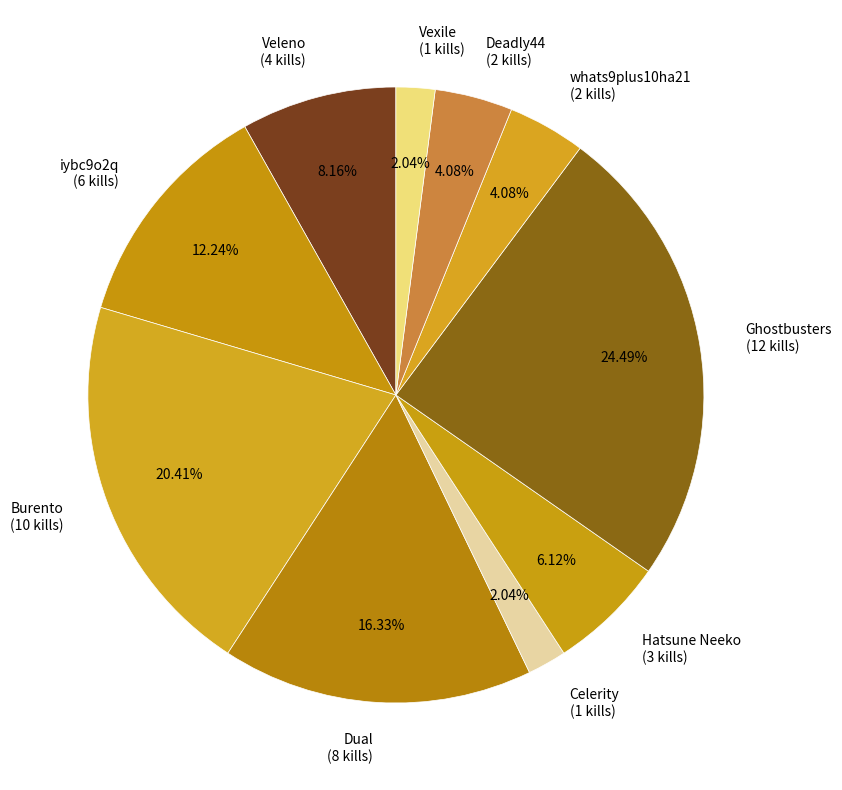

To the nearest percent, what percentage of the pie is Ghostbusters?

24%